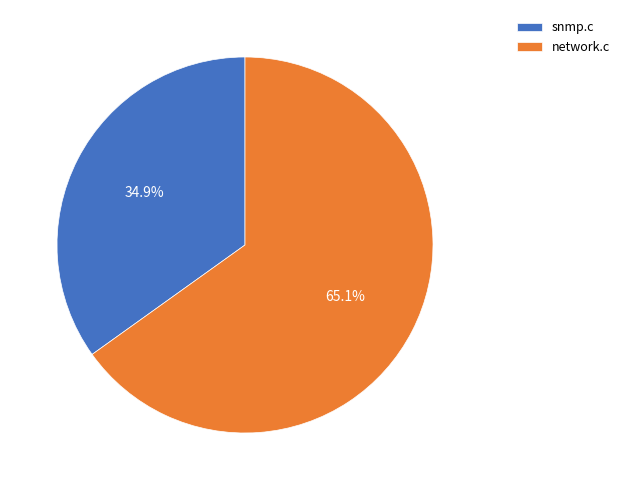

Combined, what portion of the pie is network.c and snmp.c?

100.0%